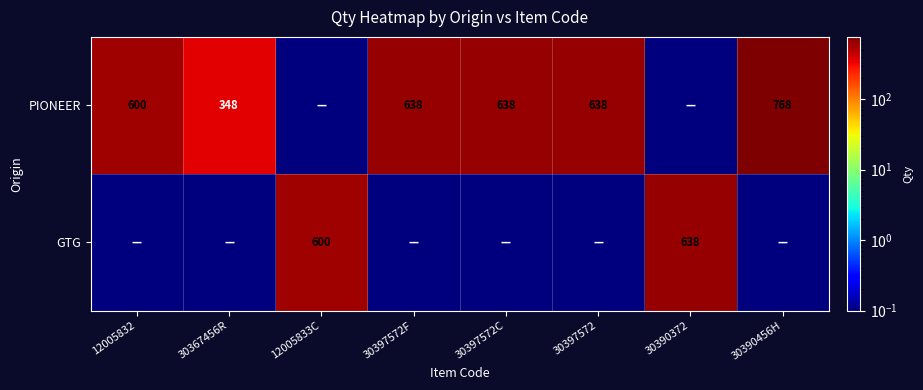

Is it true that PIONEER equals 600.0 at 12005832?

True